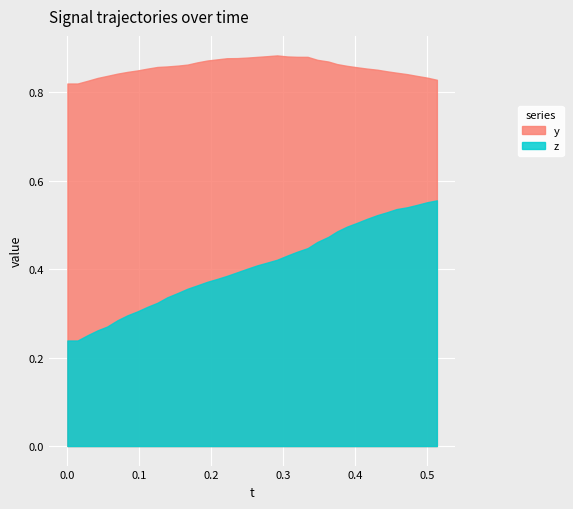

Reading left to right, transcribe all the data shown in this chart.

y: 0.8	0.8	0.8	0.8	0.8	0.8	0.8	0.8	0.9	0.9	0.9	0.9	0.9	0.9	0.9	0.9	0.9	0.9	0.9	0.9	0.9	0.9	0.9	0.9	0.9	0.9	0.9	0.9	0.9	0.9	0.9	0.9	0.8	0.8	0.8	0.8	0.8	0.8
z: 0.2	0.2	0.3	0.3	0.3	0.3	0.3	0.3	0.3	0.3	0.3	0.3	0.4	0.4	0.4	0.4	0.4	0.4	0.4	0.4	0.4	0.4	0.4	0.4	0.4	0.5	0.5	0.5	0.5	0.5	0.5	0.5	0.5	0.5	0.5	0.5	0.6	0.6